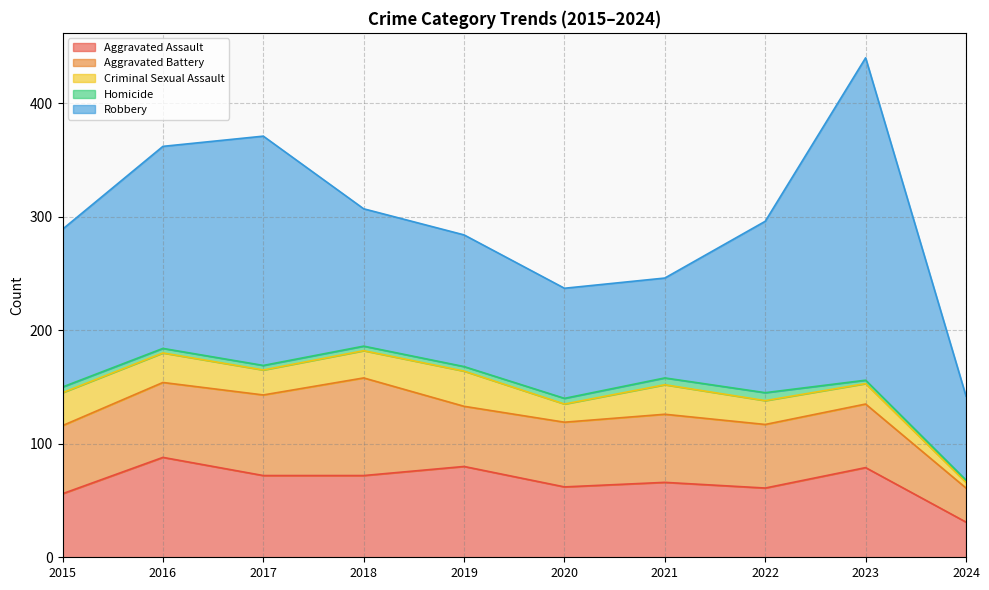

What is the total value across all series at 2015?

289